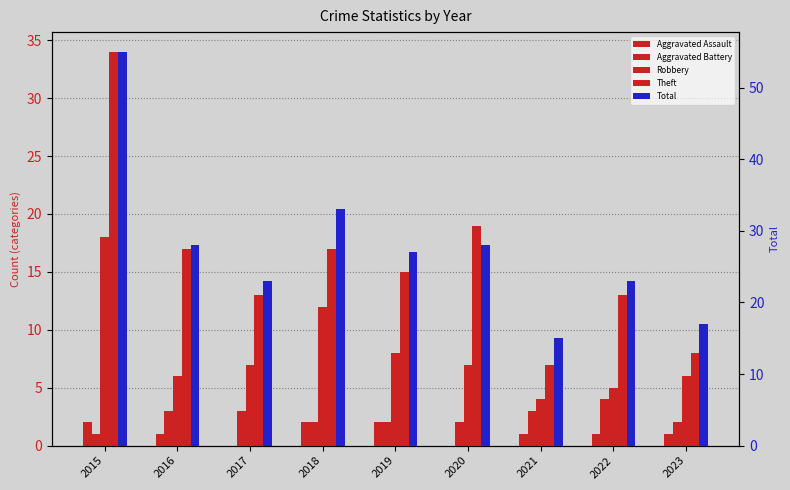

What is the value of the Total bar at the 6th from the left?

28